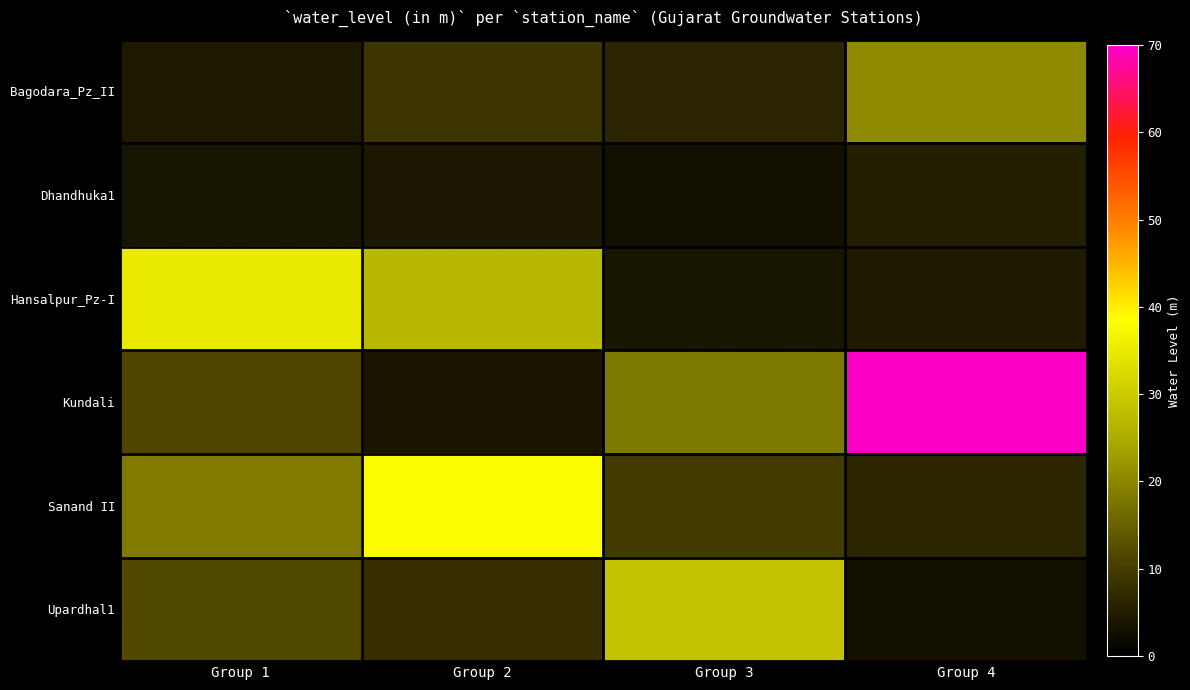

How many values in the Upardhal1 series are below 11?

2